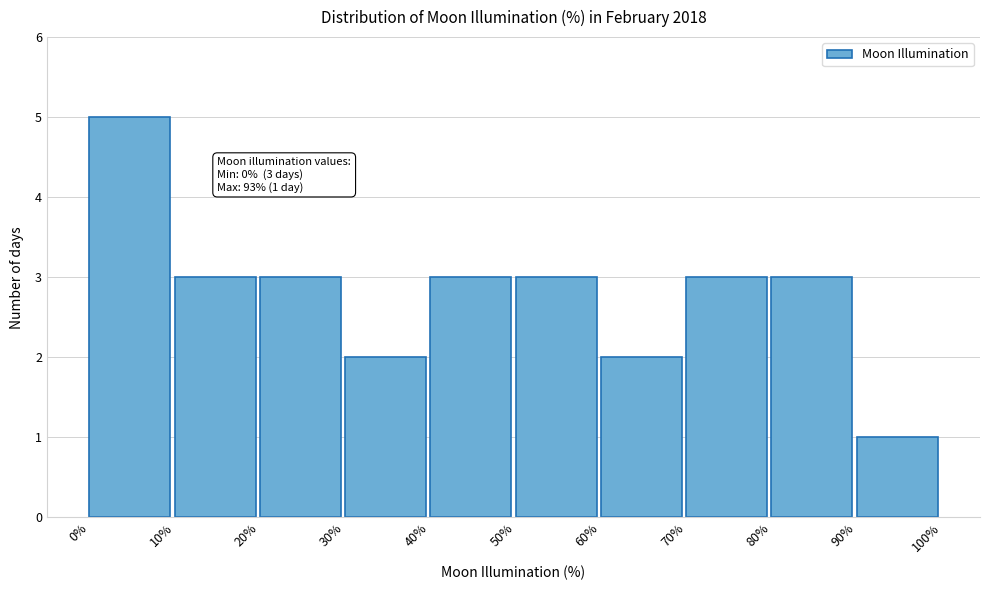

Over which range of the x-axis is the bar tallest?

0% to 10%